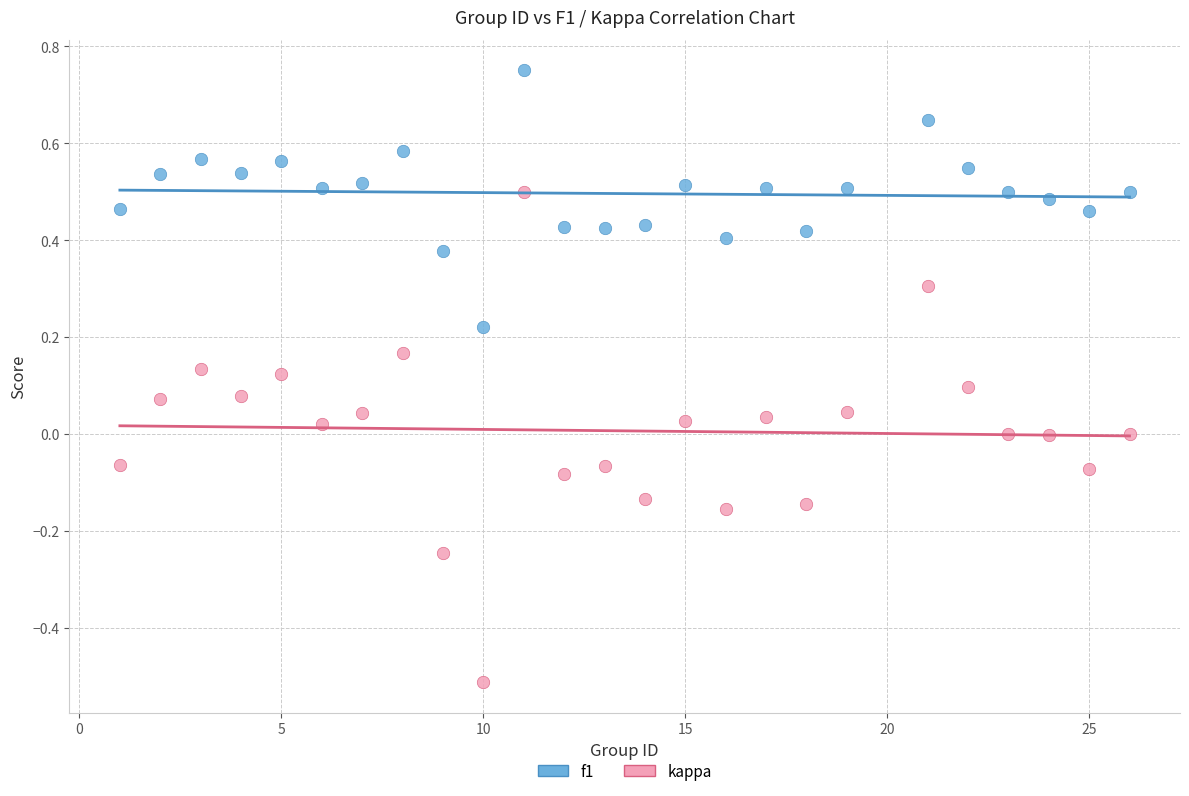

Across all data points, what is the range of Y values (max minus min)?

1.3